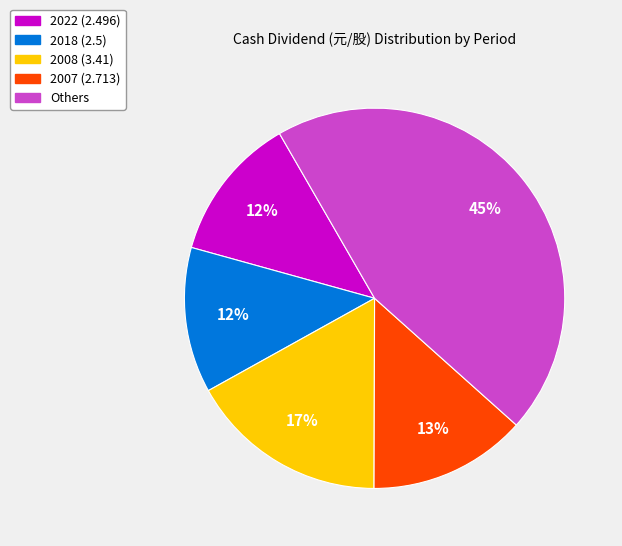

Is there any slice that represents more than half of the pie?

No